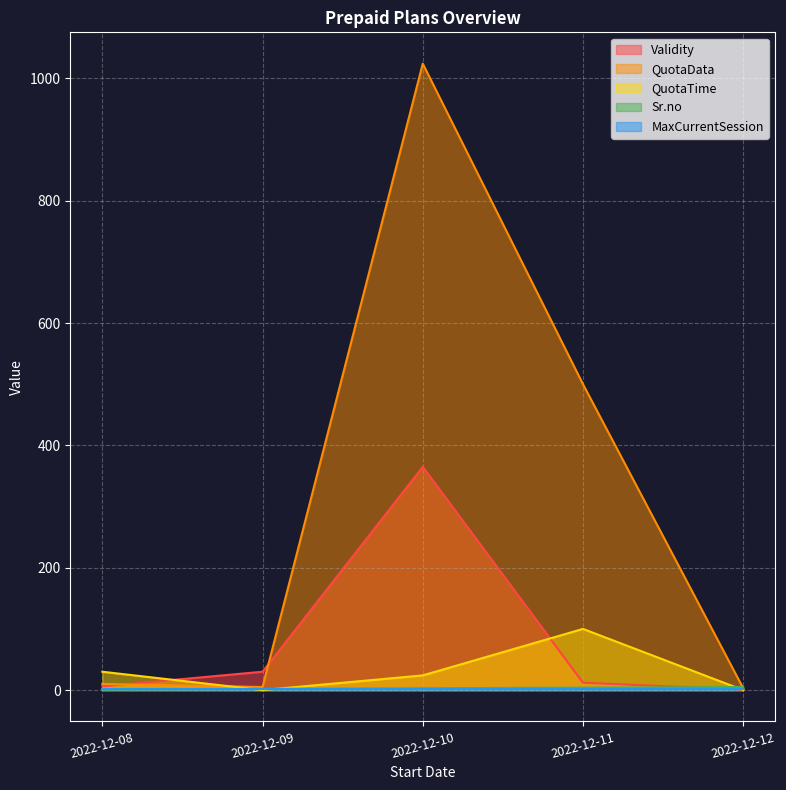

True or false: QuotaData has more than 0 interior local peaks.

True